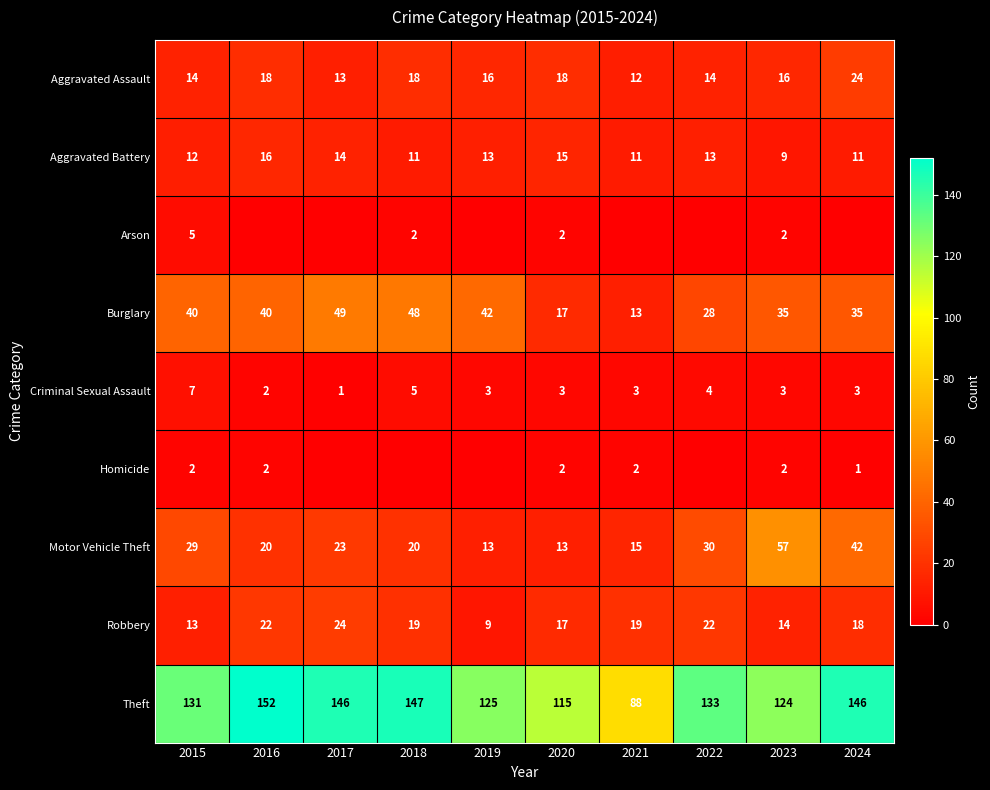

What value does the Burglary series have at 2021, to the nearest 10?

10